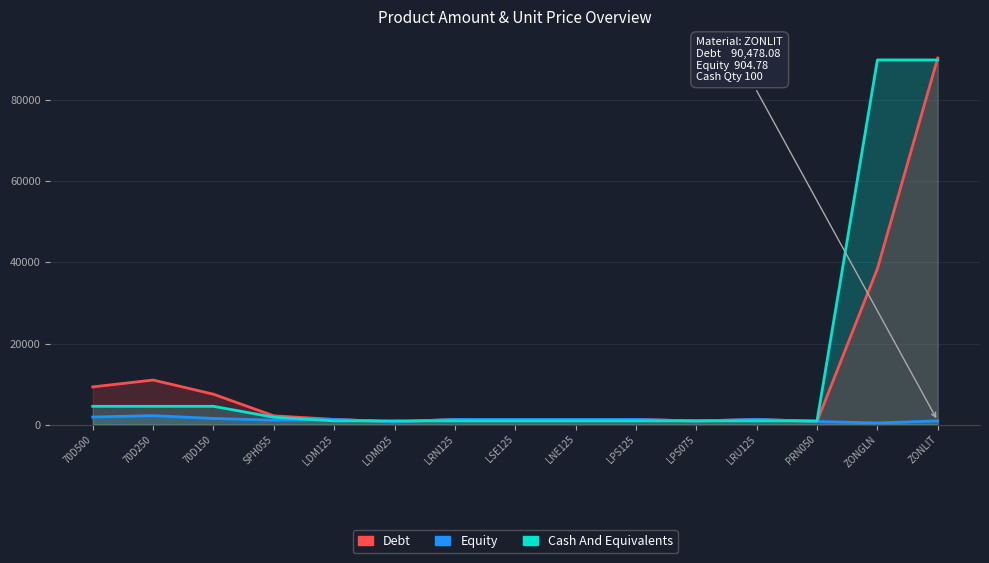

What is the difference between the maximum and minimum values in the Cash And Equivalents series?

89100.0